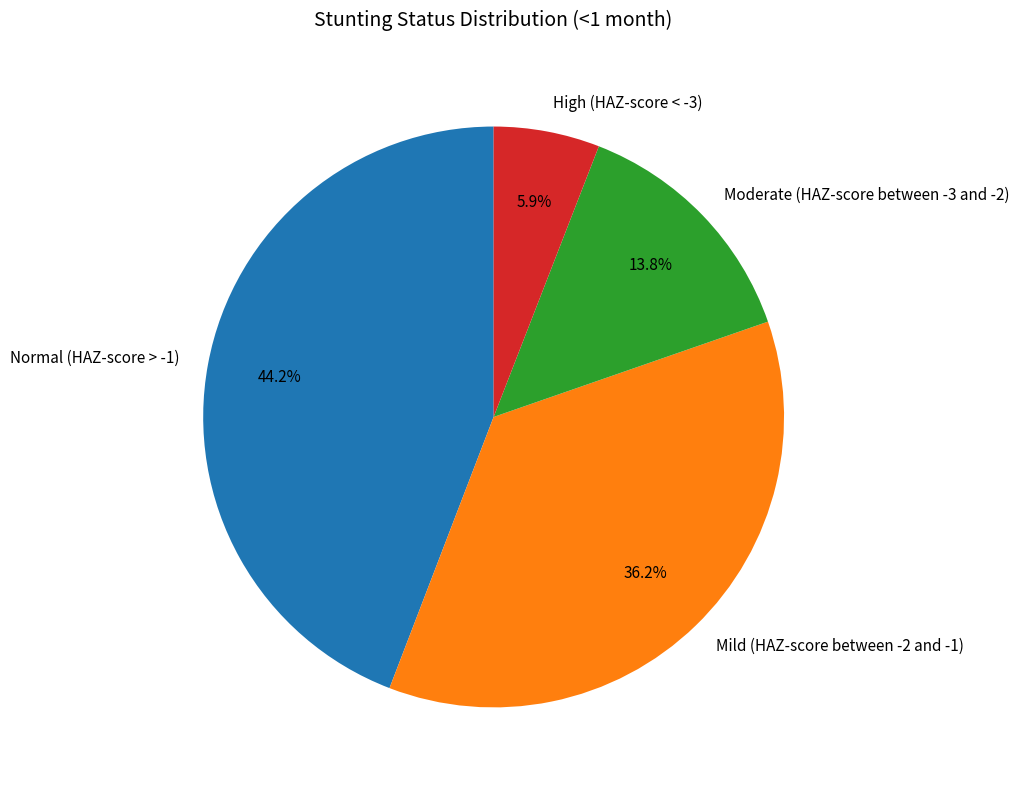

How many slices are in this pie chart?

4